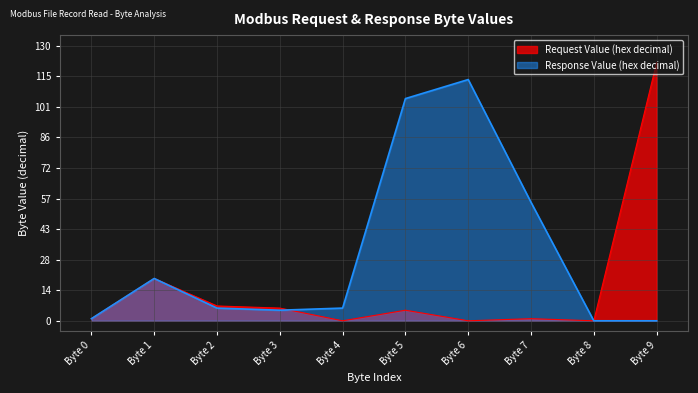

The Request Value (hex decimal) series shows 5 at Byte 5. True or false?

True